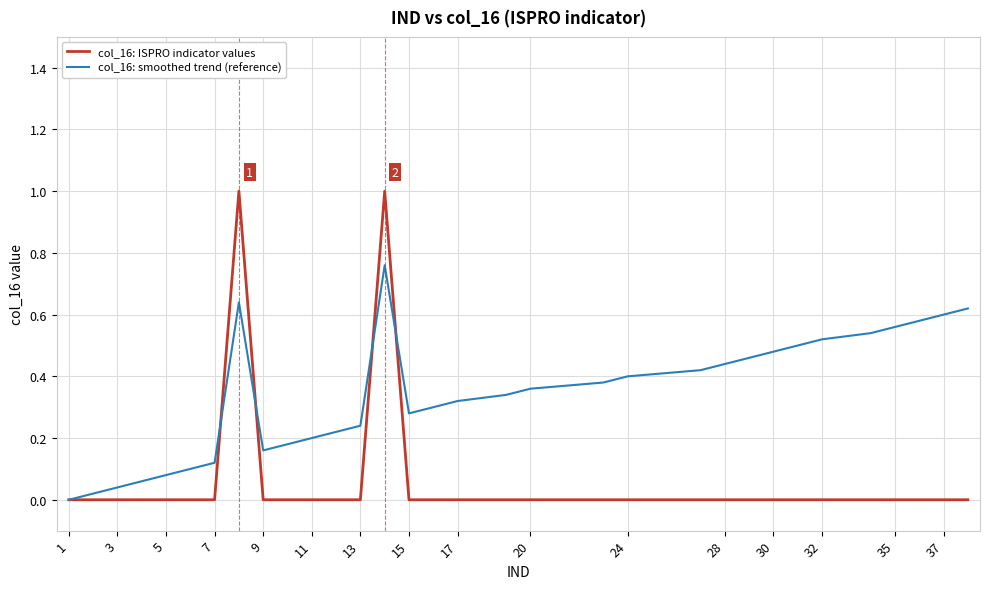

What is the maximum value shown in the chart?

1.0